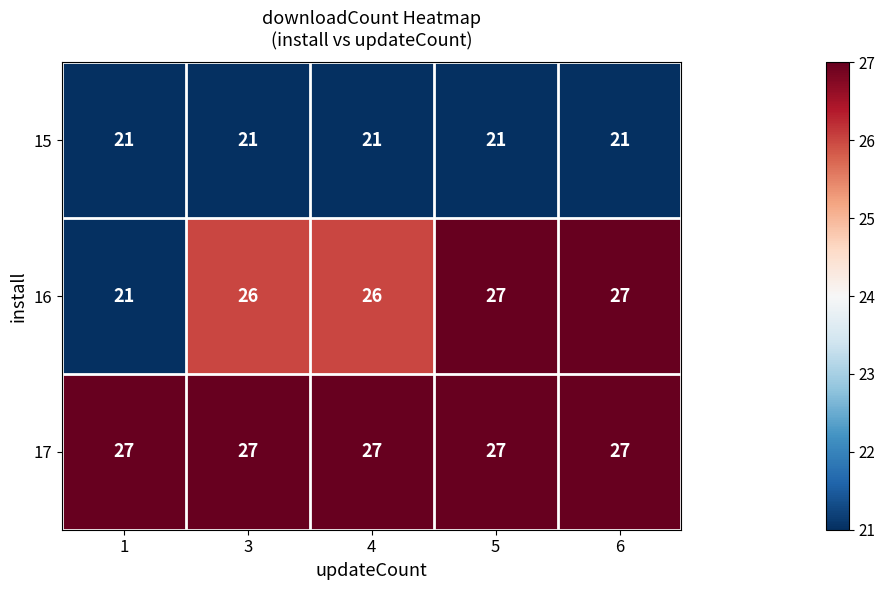

What is the minimum value shown in the chart?

21